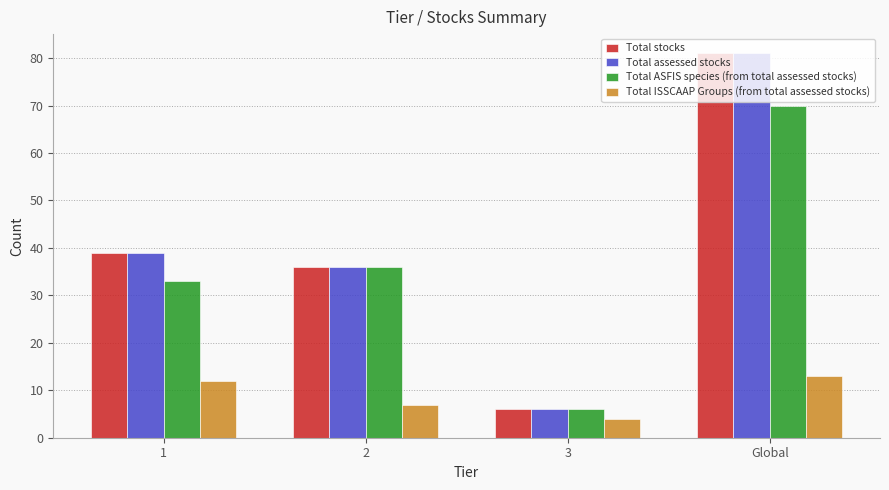

How many bars are there in total?

16